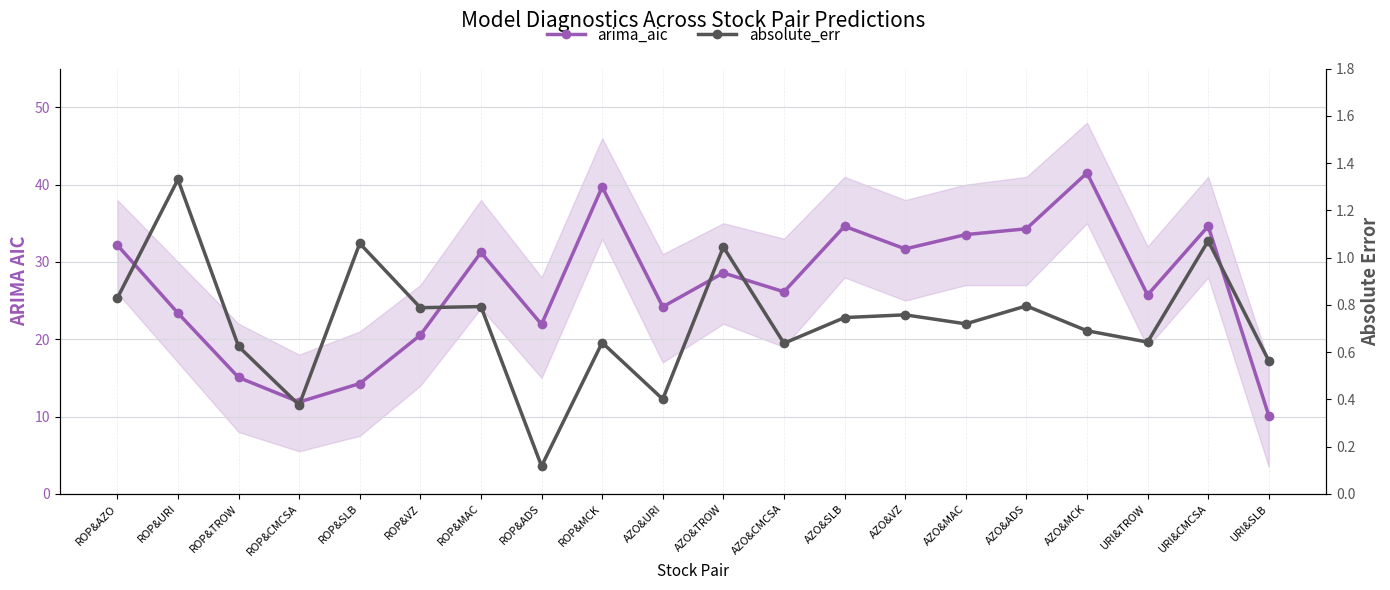

What is the greatest value displayed?

41.5